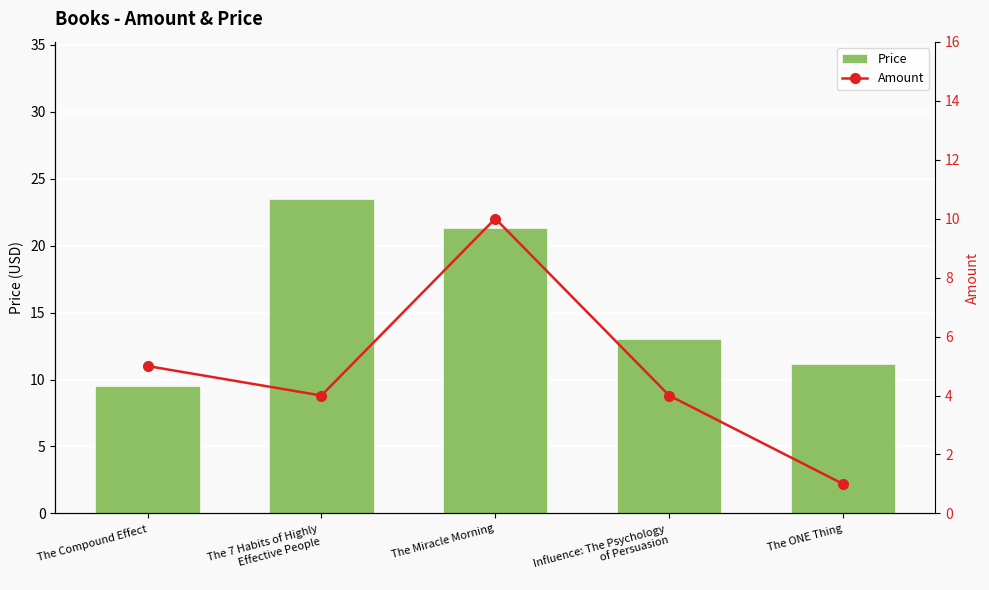

The Price series shows 21.3 at The Miracle Morning. True or false?

True